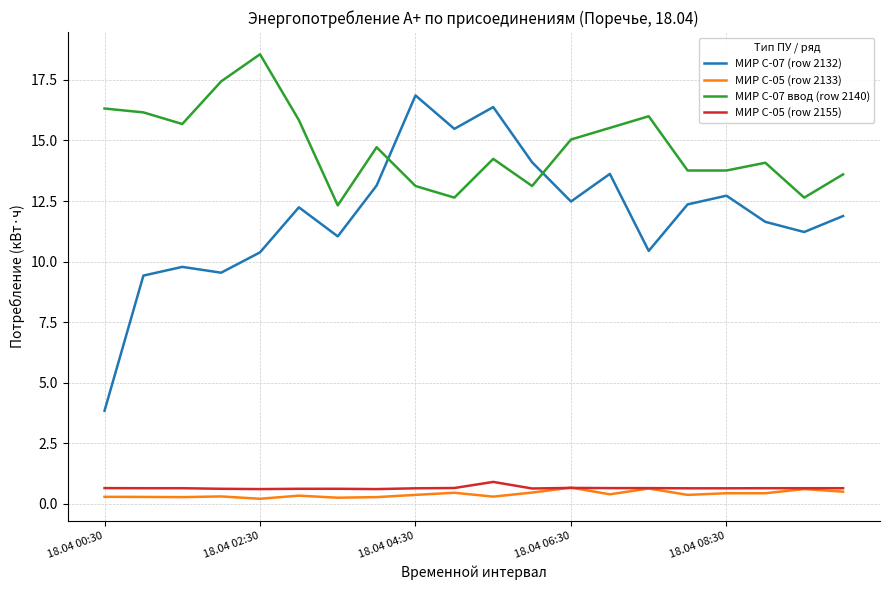

Which series has the largest total across all categories?

МИР С-07 ввод (row 2140)